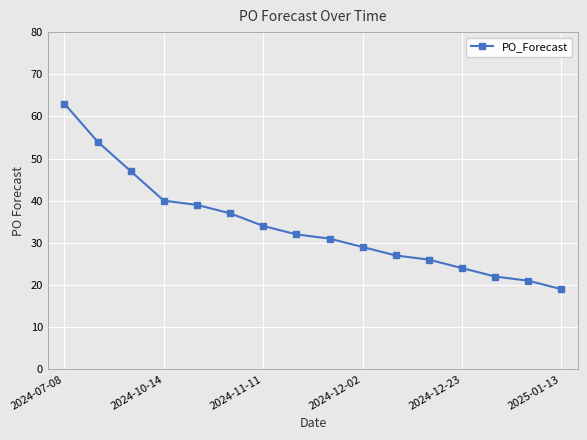

What is the value of the 15th point from the left?

21